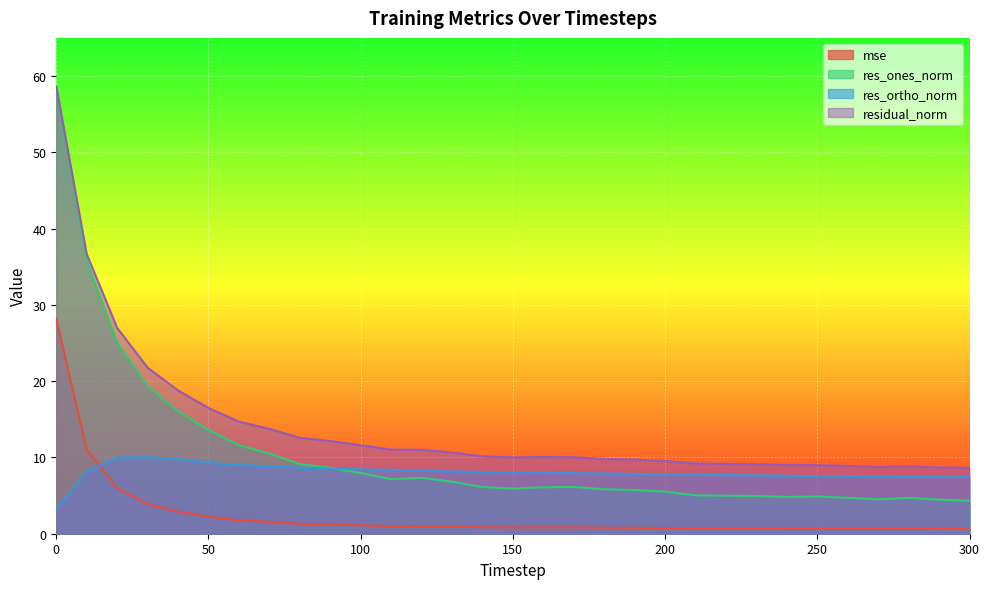

What is the spread (max minus min) of values at 210?

8.5